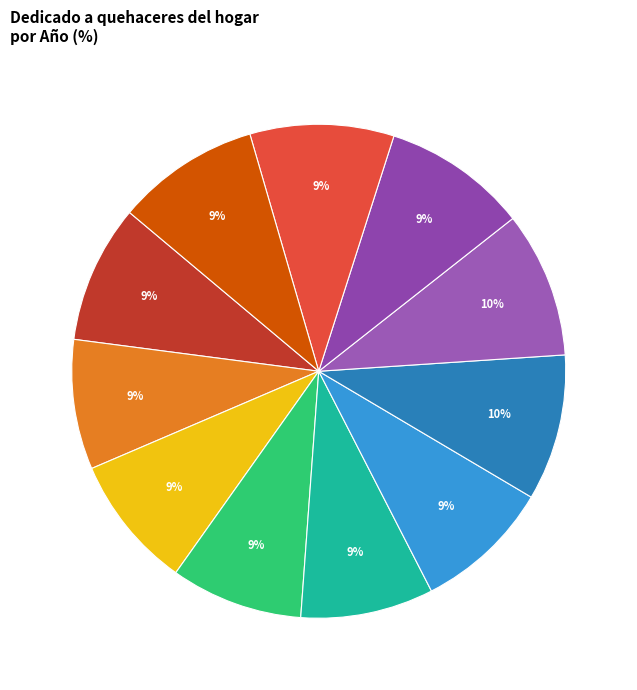

How many segments does this pie chart have?

11